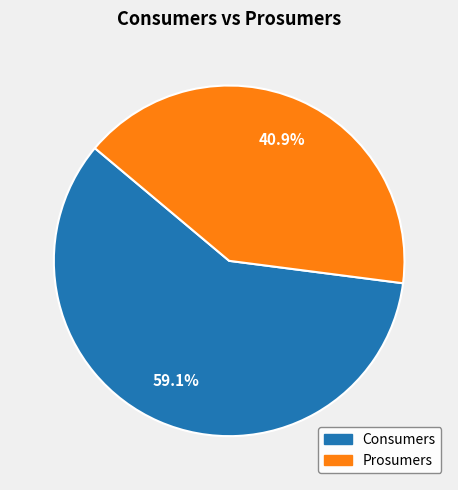

Is it true that Prosumers is 27% of the pie?

False